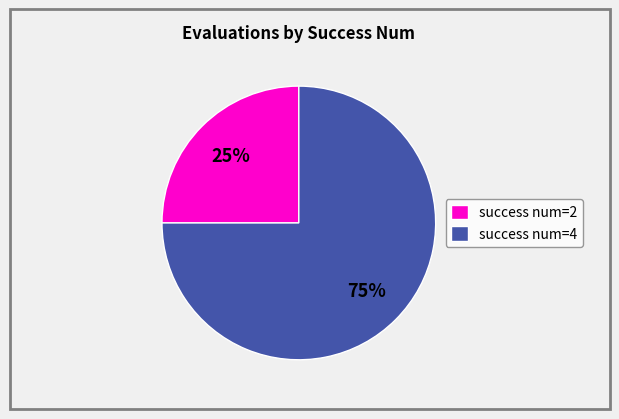

Which category has the biggest portion of the pie?

success num=4